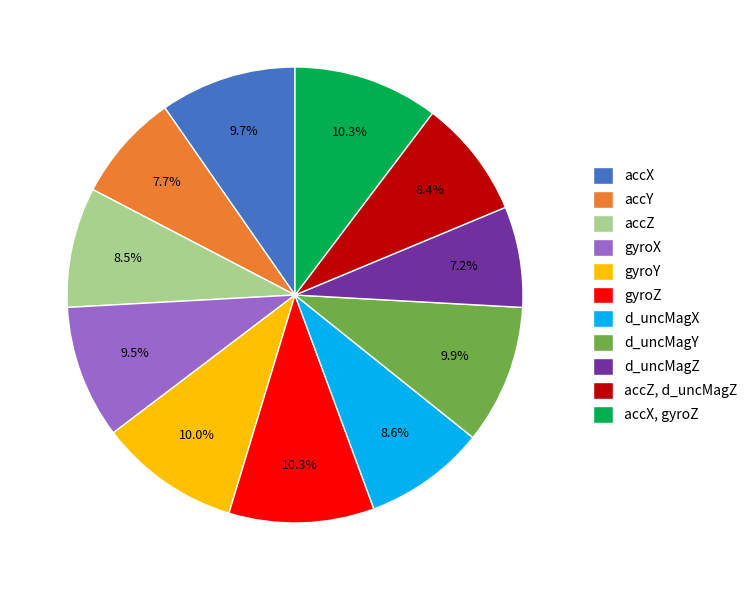

How many segments does this pie chart have?

11